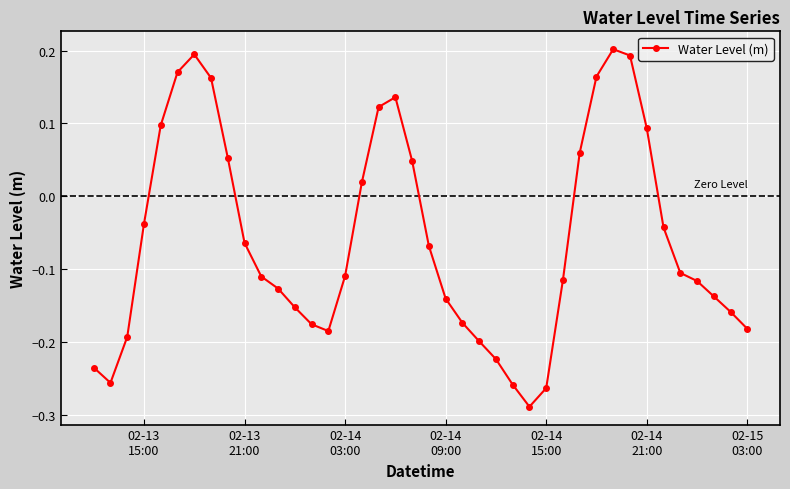

Is this an area chart (filled region under the line)?

No